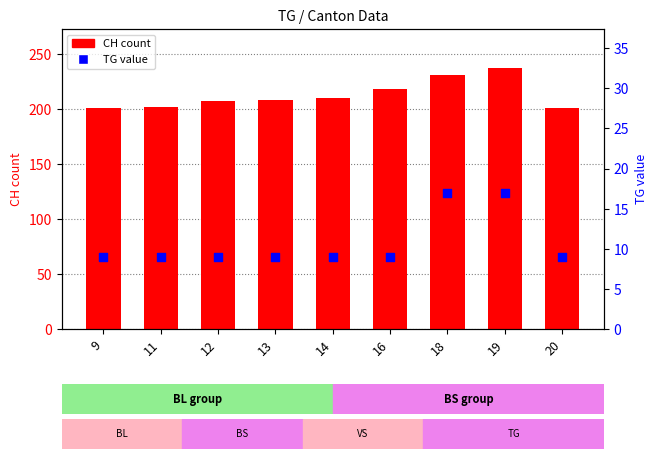

Which series has the largest total across all categories?

CH (count)